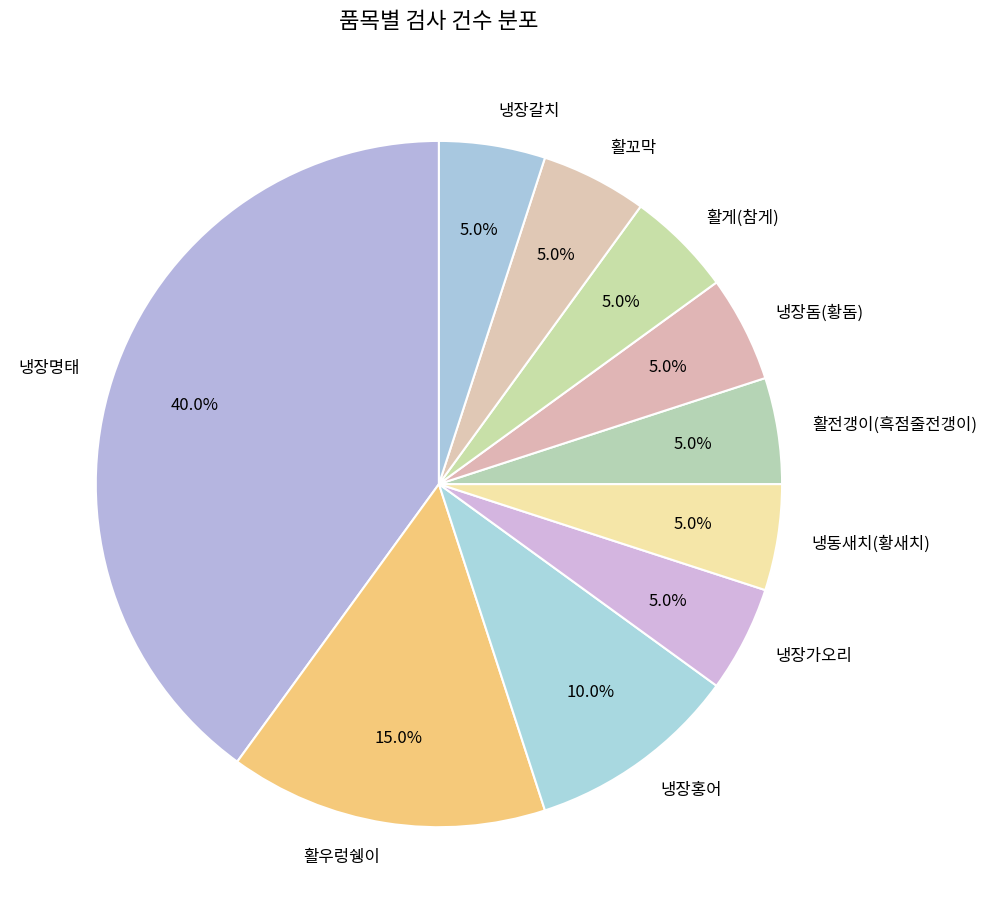

What percentage is the 냉장가오리 slice, to the nearest percent?

5%